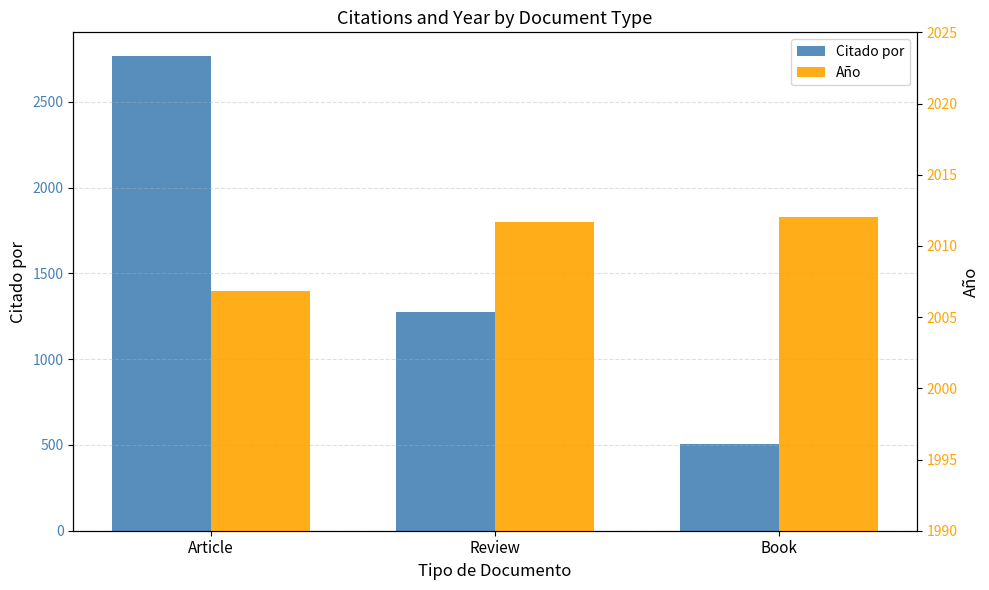

Where does the Año series first go above 2011?

Review